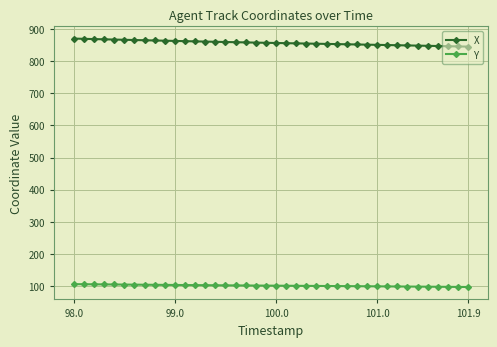

What is the sum of all Y values?

4058.2